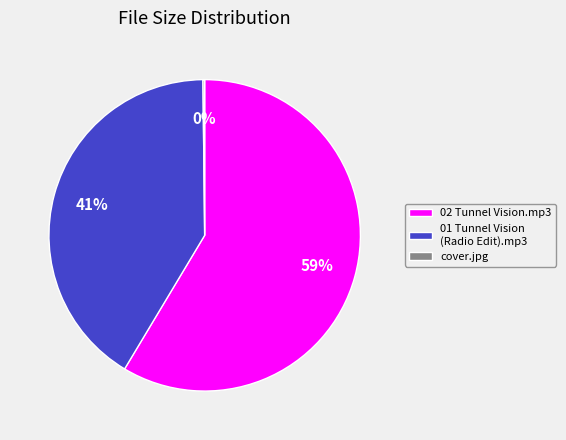

To the nearest percent, what is the average slice percentage?

33%